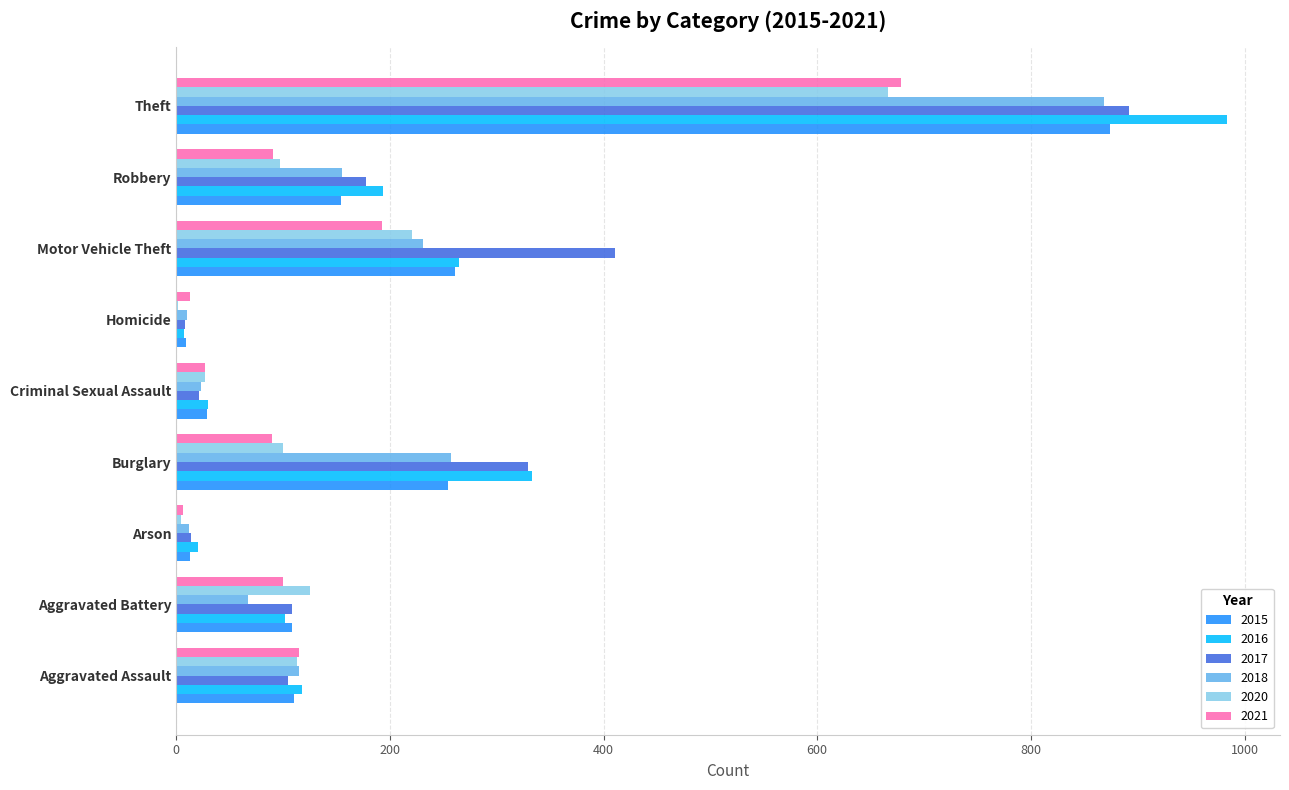

What is the difference between the 2015 values at Robbery and Arson?

141